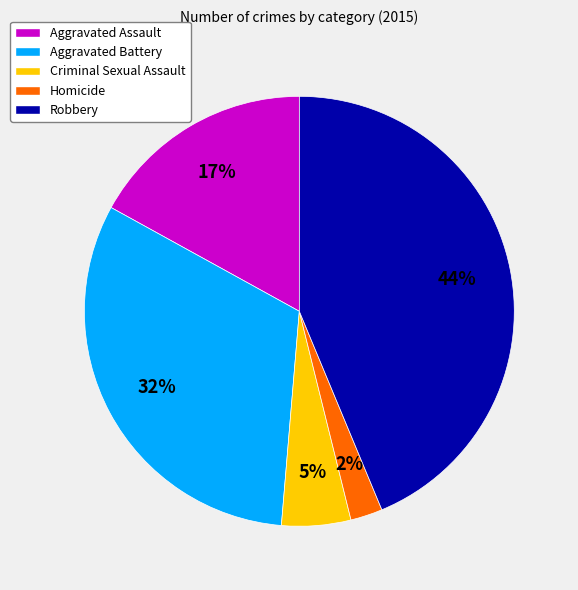

Is it true that Aggravated Battery is 23% of the pie?

False